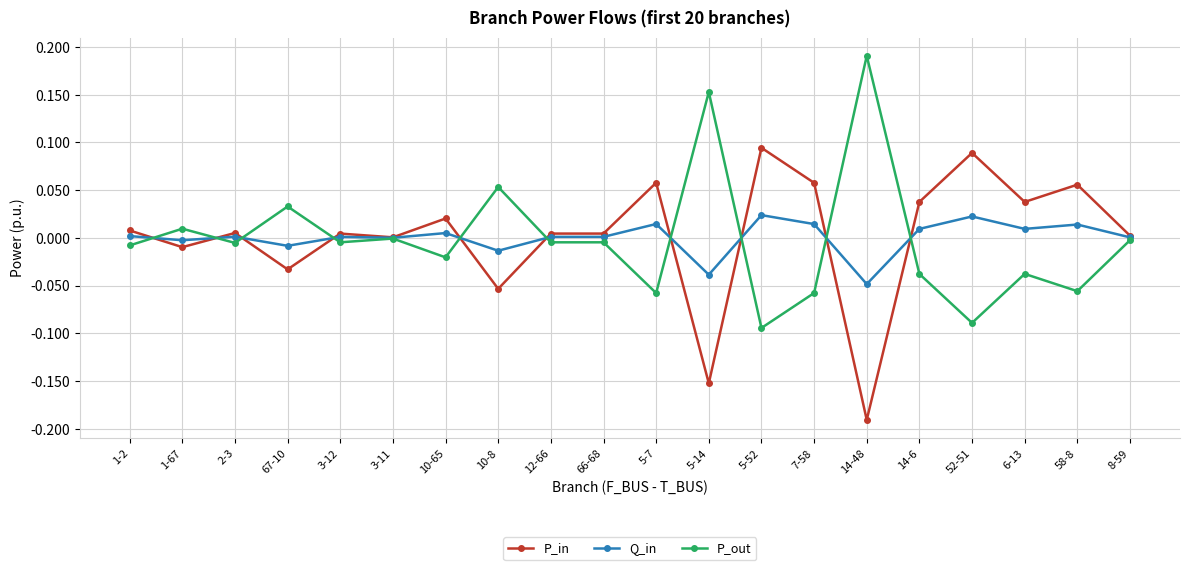

What is the label of the 19th point from the right?

1-67